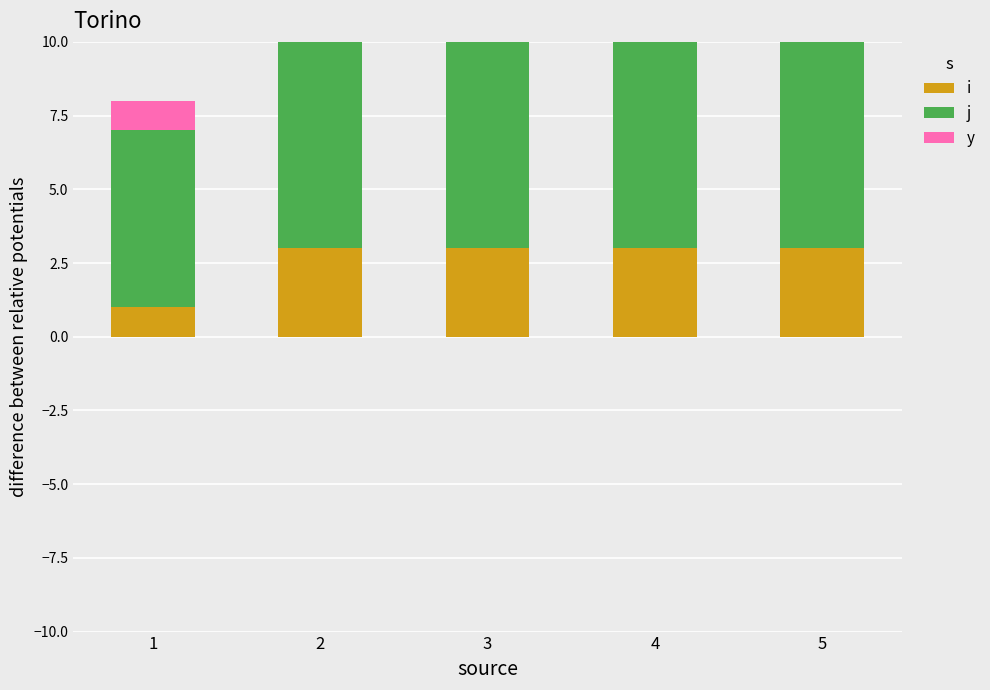

Which series changed the most between 1 and 5?

i